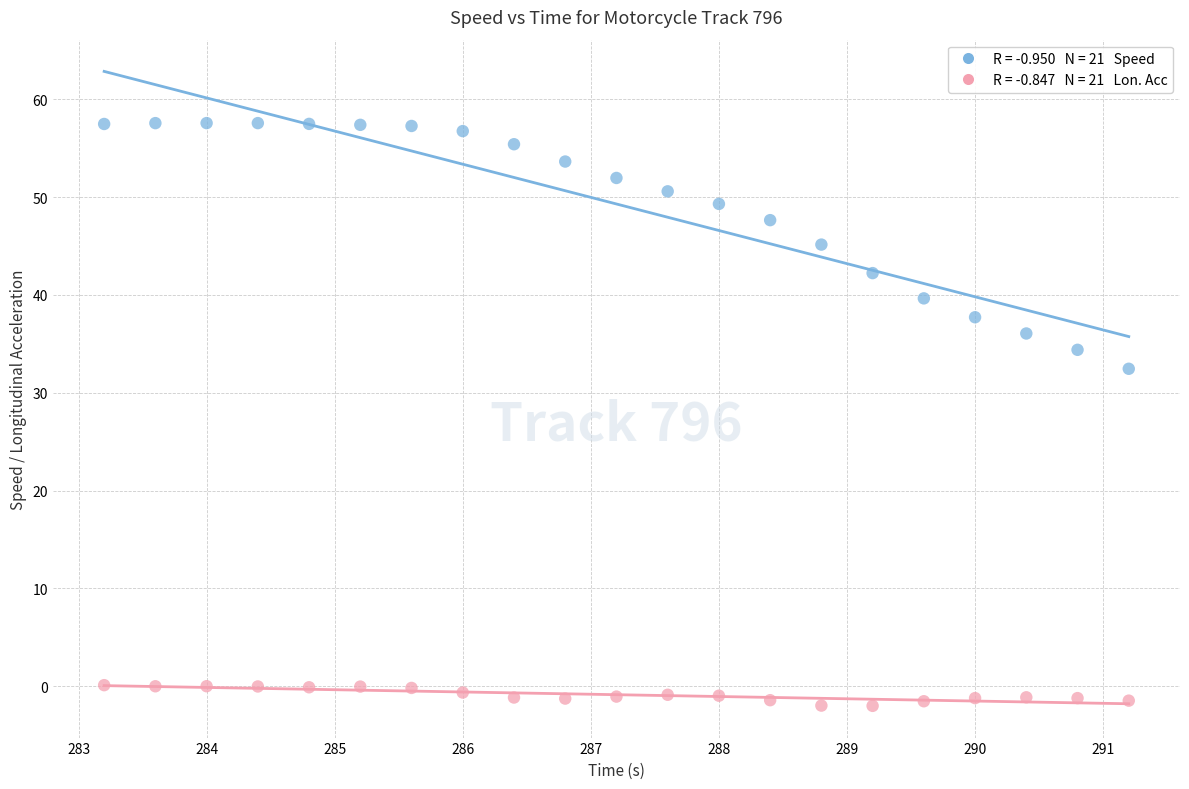

Across all data points, what is the range of X values (max minus min)?

8.0